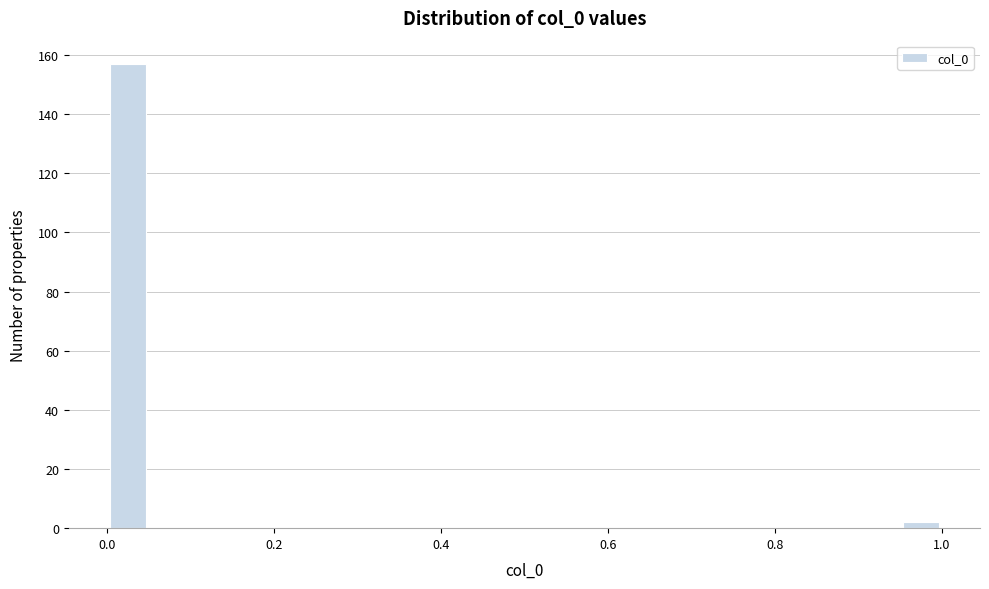

Around what value on the x-axis is the tallest bar? Give the approximate position of its centre, as read against the axis.

0.02